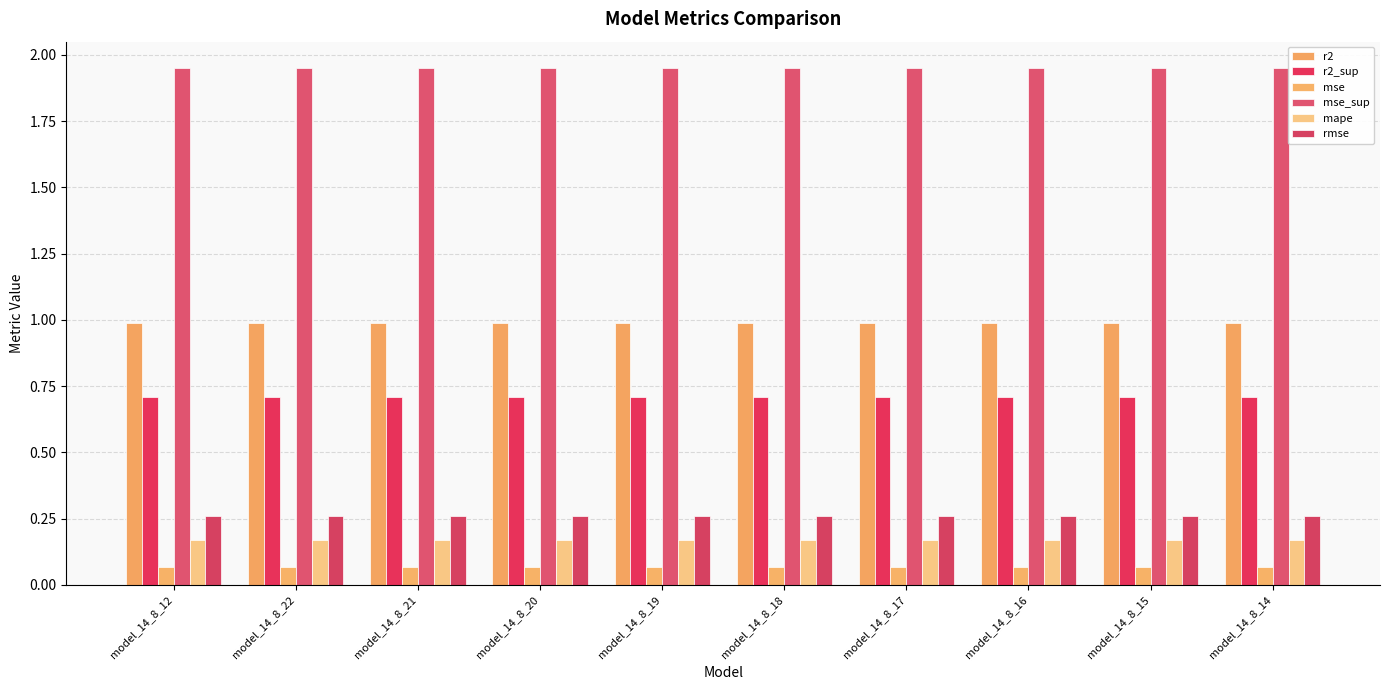

Are the bars grouped side by side (vs. stacked)?

Yes